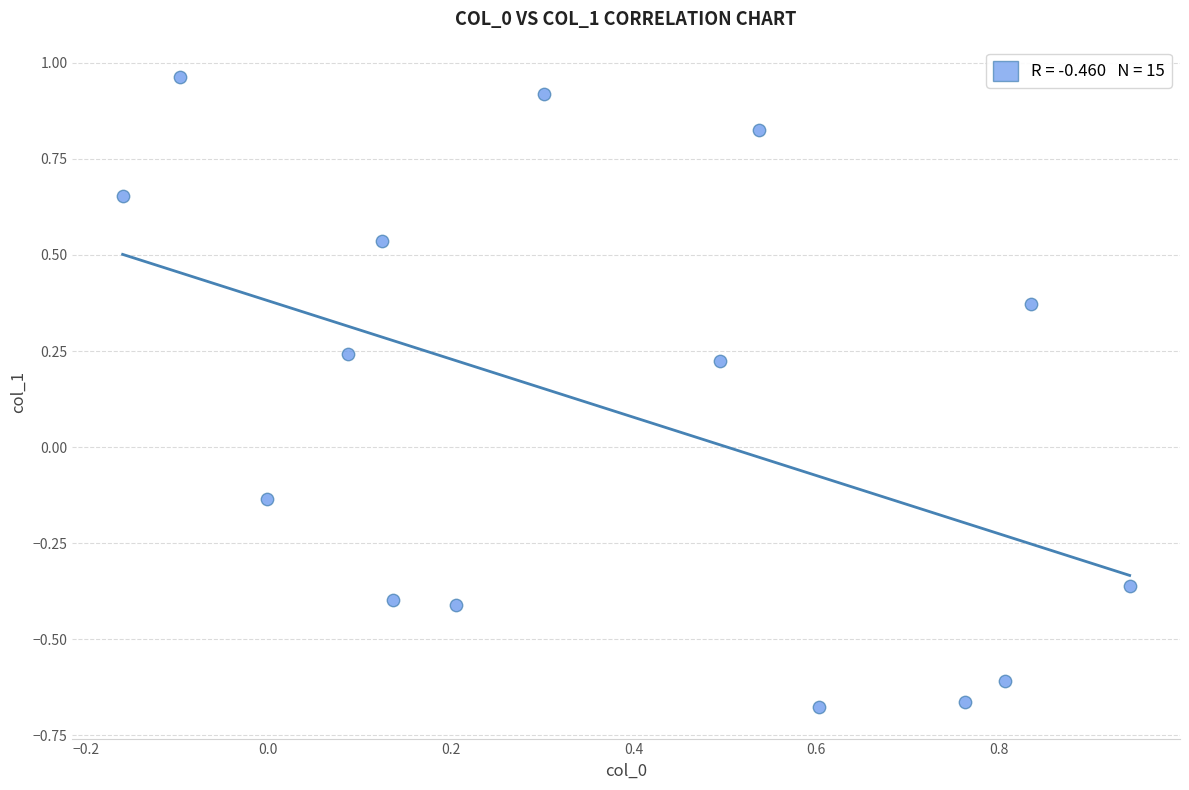

What is the range of X values (max minus min)?

1.1